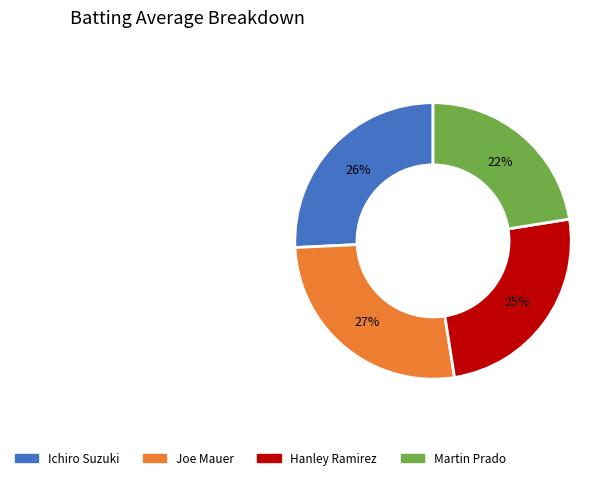

Is there a majority slice in this chart?

No